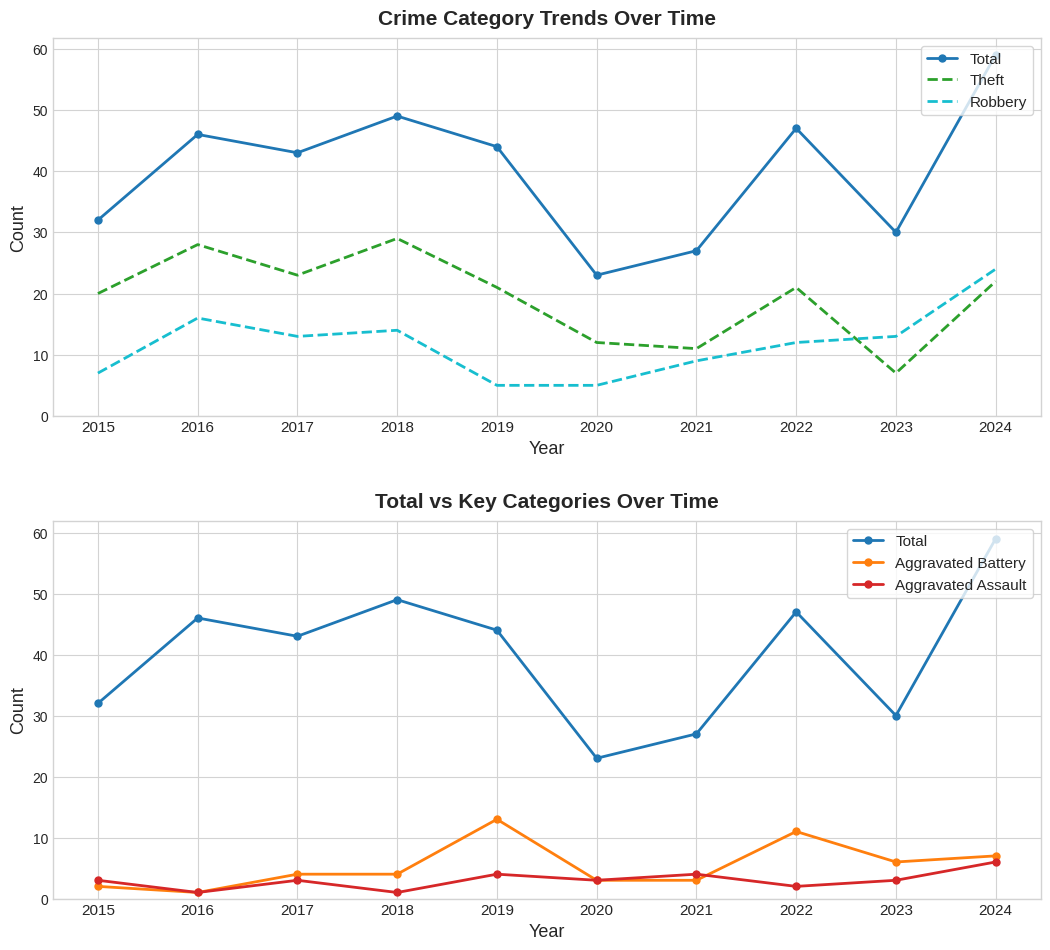

True or false: Aggravated Assault has more than 1 points higher than both neighbors.

True